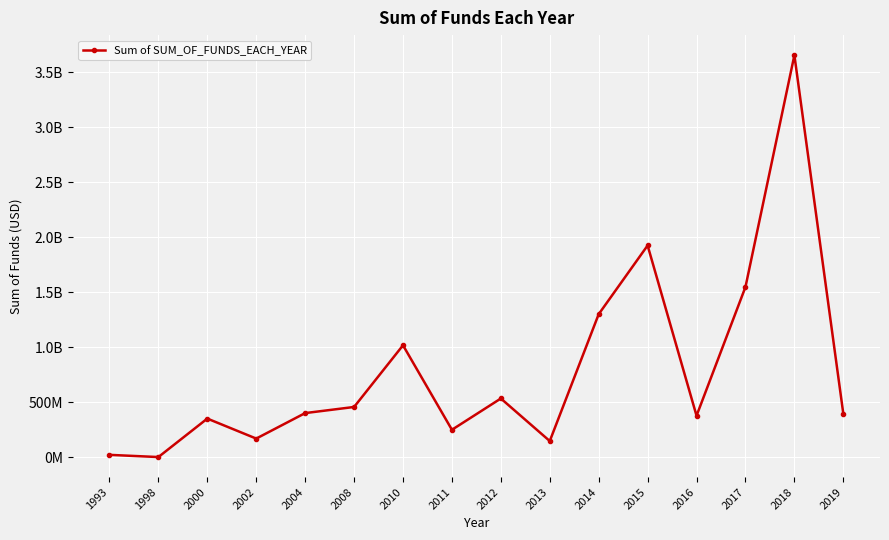

What is the average value?

783537816